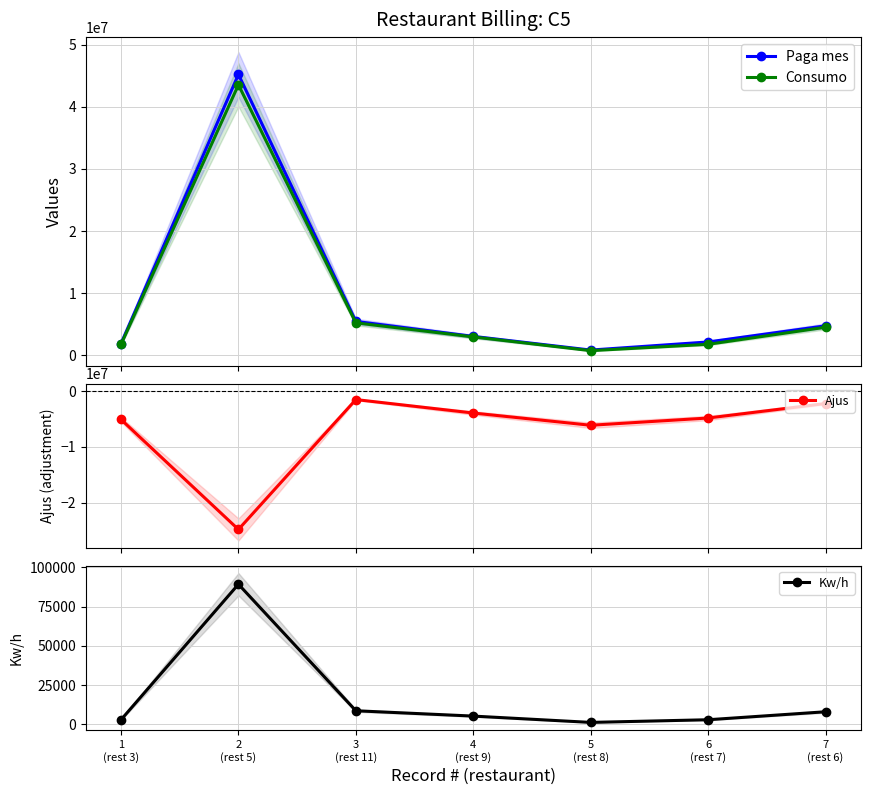

Reading left to right, list all the values displayed in this chart.

Paga mes: 1902501	45182819	5466314	3055236	859296	2161079	4760727
Consumo: 1765504	43519662	5233804	2975436	762761	1784799	4530777
Ajus: -5097499	-24817181	-1533686	-3944764	-6140704	-4838921	-2239273
Kw/h: 2928	89238	8680	5280	1265	2960	8040